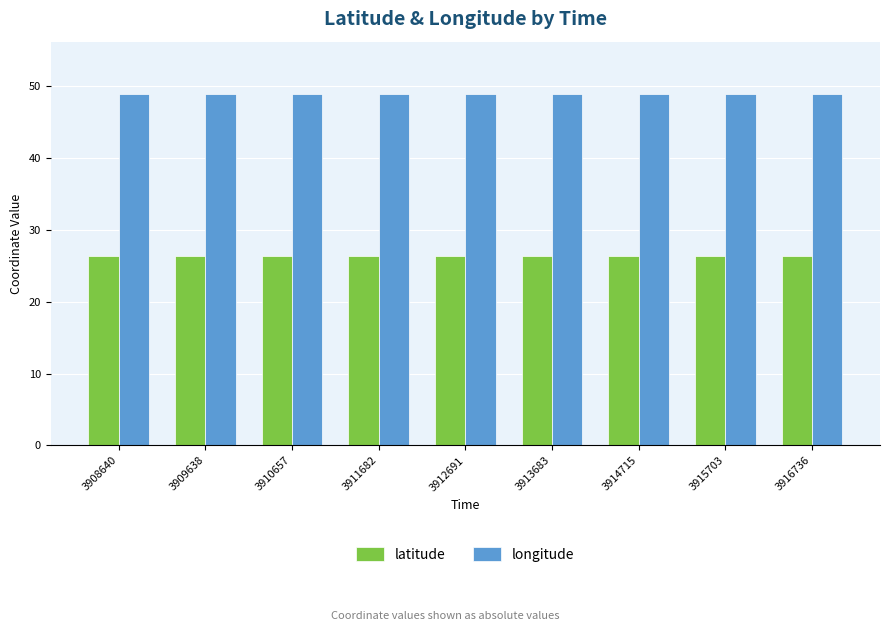

What is the maximum value shown in the chart?

48.9